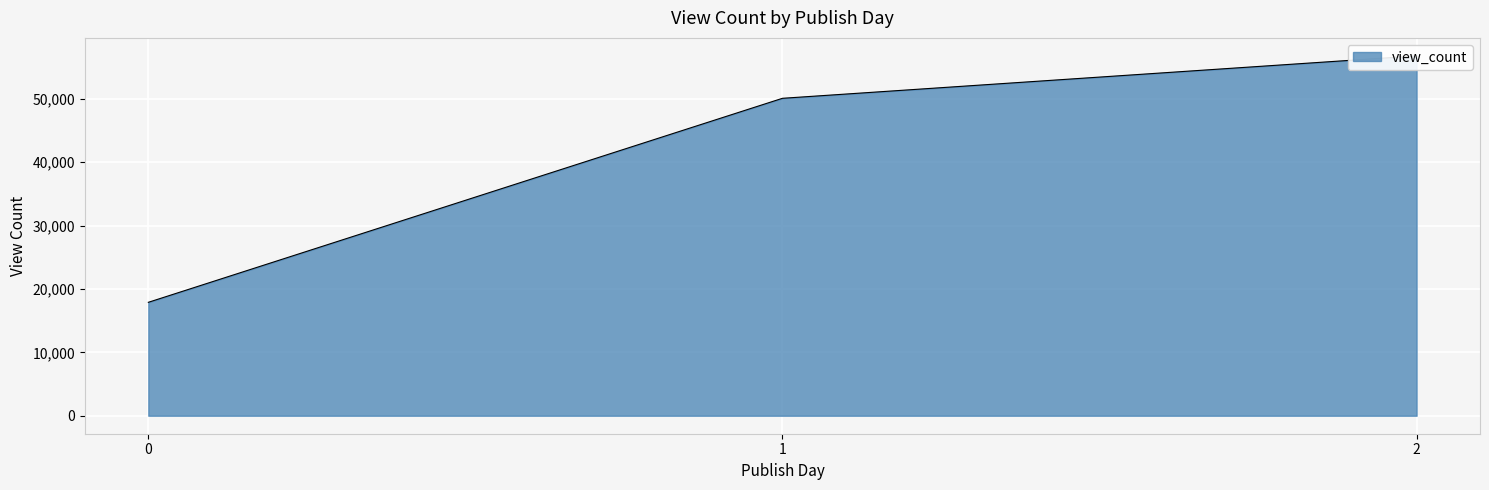

What is the sum of all values?

124697.7